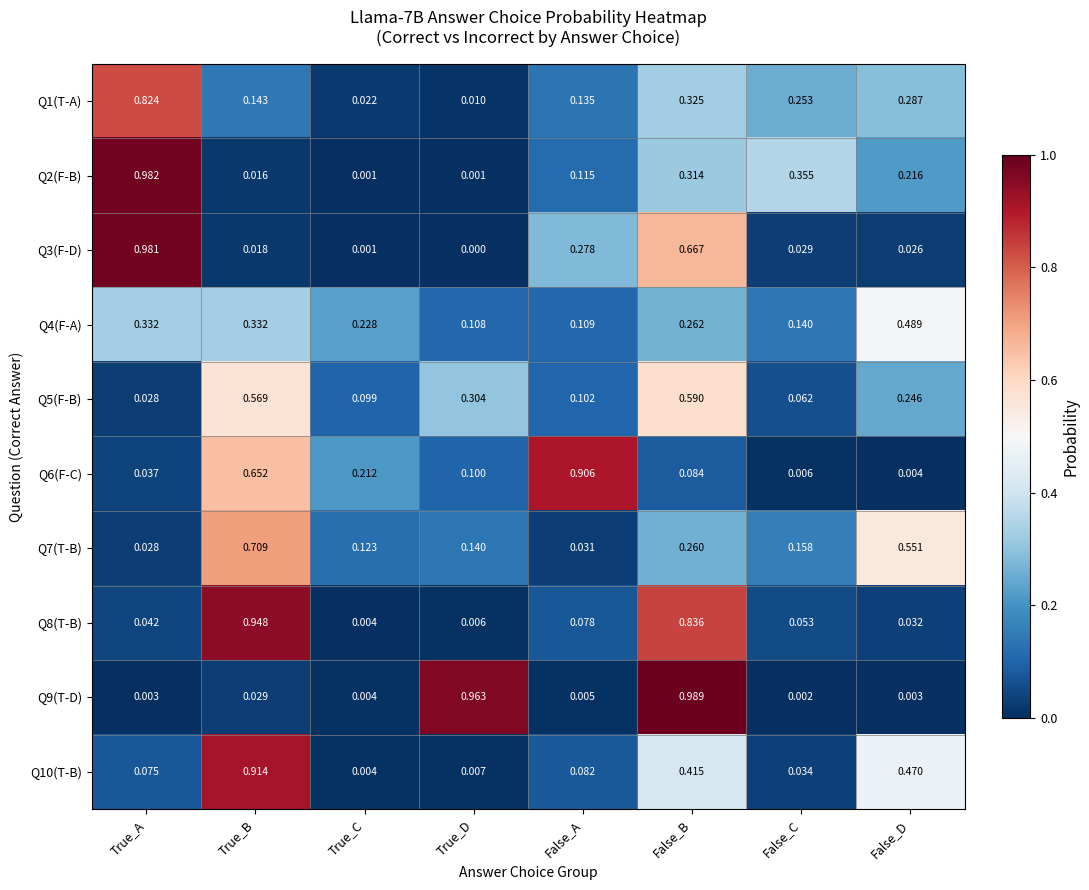

At how many categories does at least one series exceed 0?

8